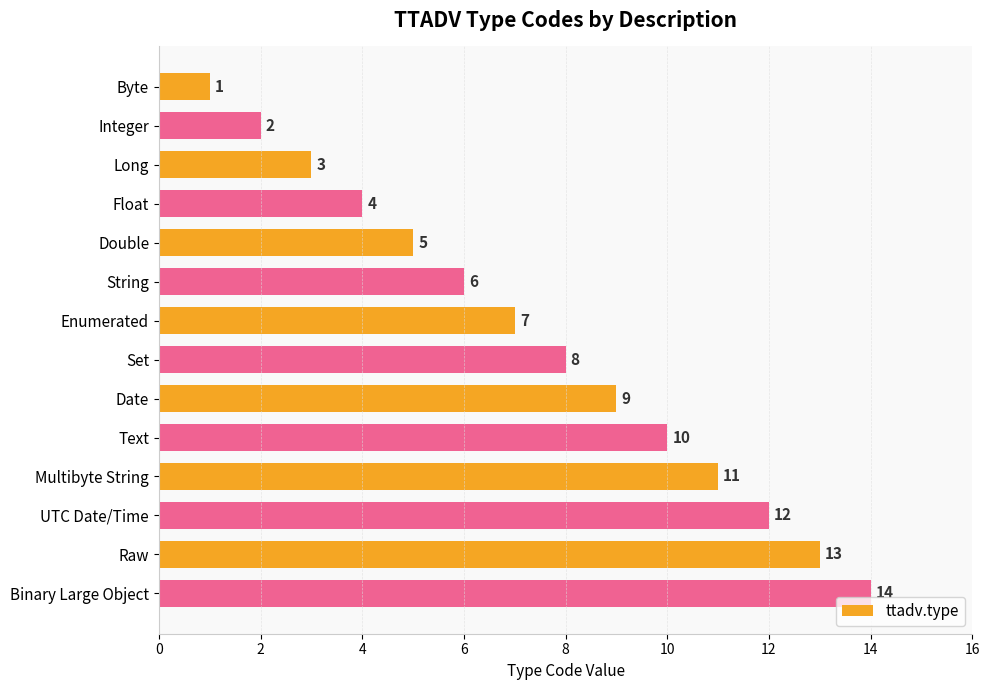

How many series are shown in this chart?

1